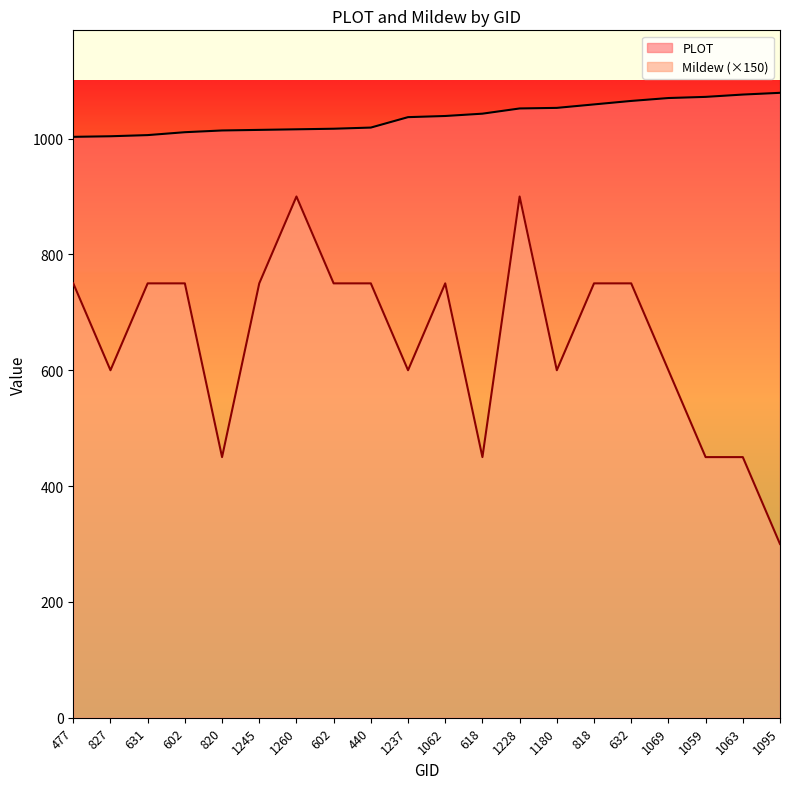

How many lines are shown in the chart?

2